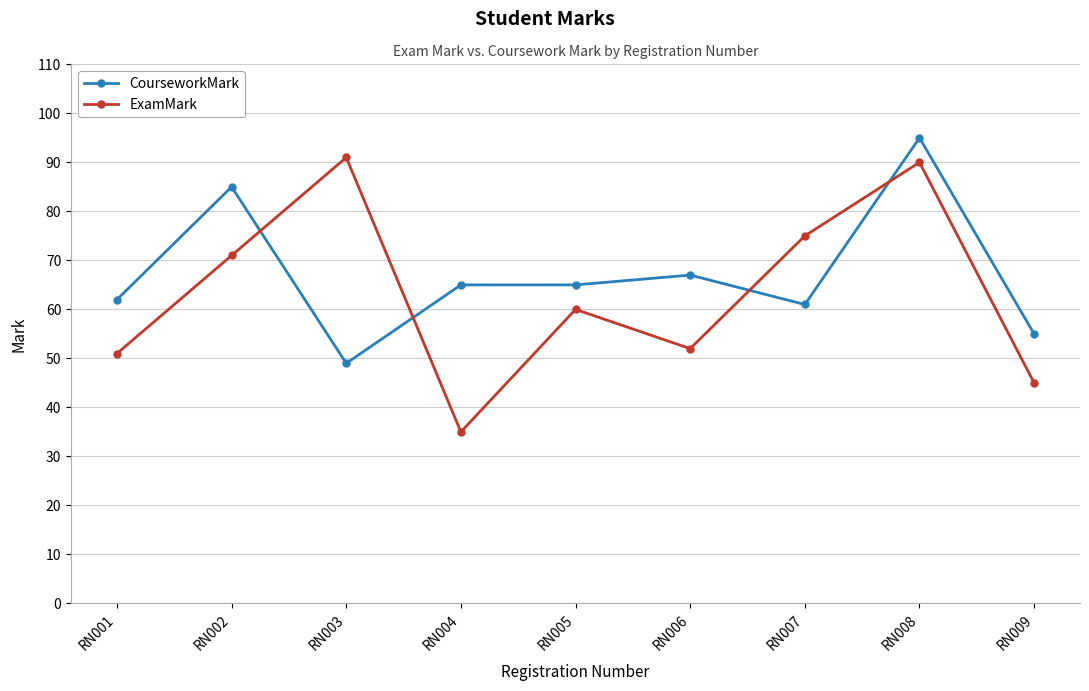

Which series has the widest spread of values?

ExamMark